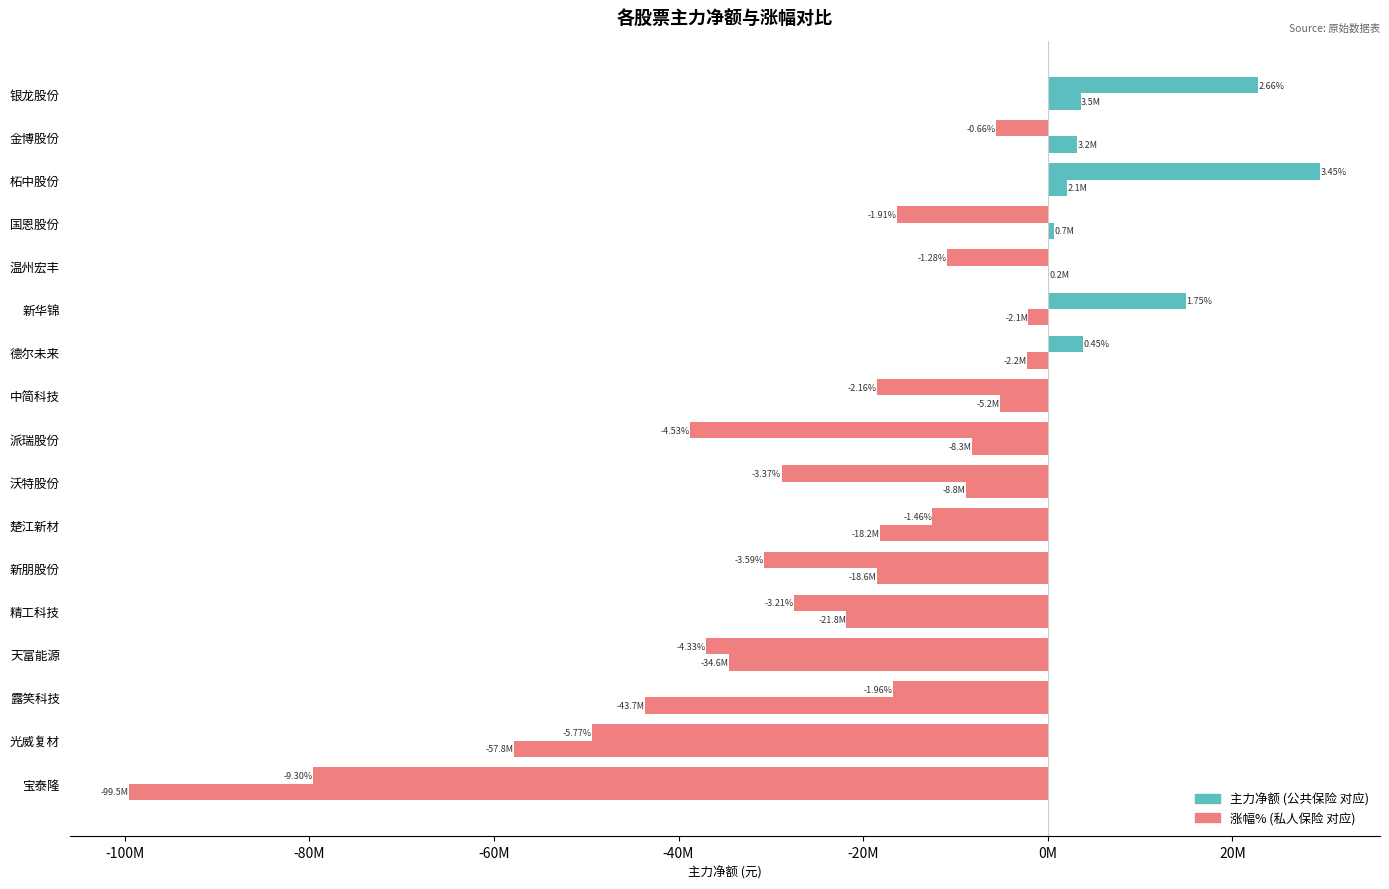

The 涨幅% series shows -38770214.5 at 派瑞股份. True or false?

True